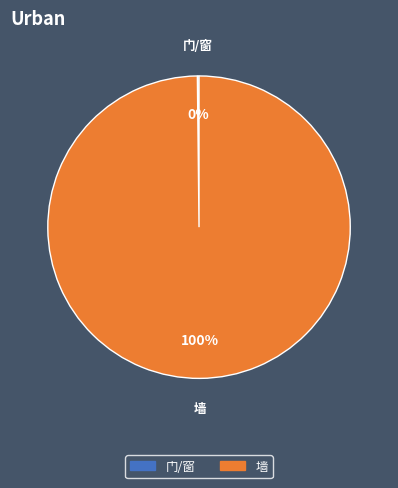

True or false: 墙 accounts for 100% of the total.

True